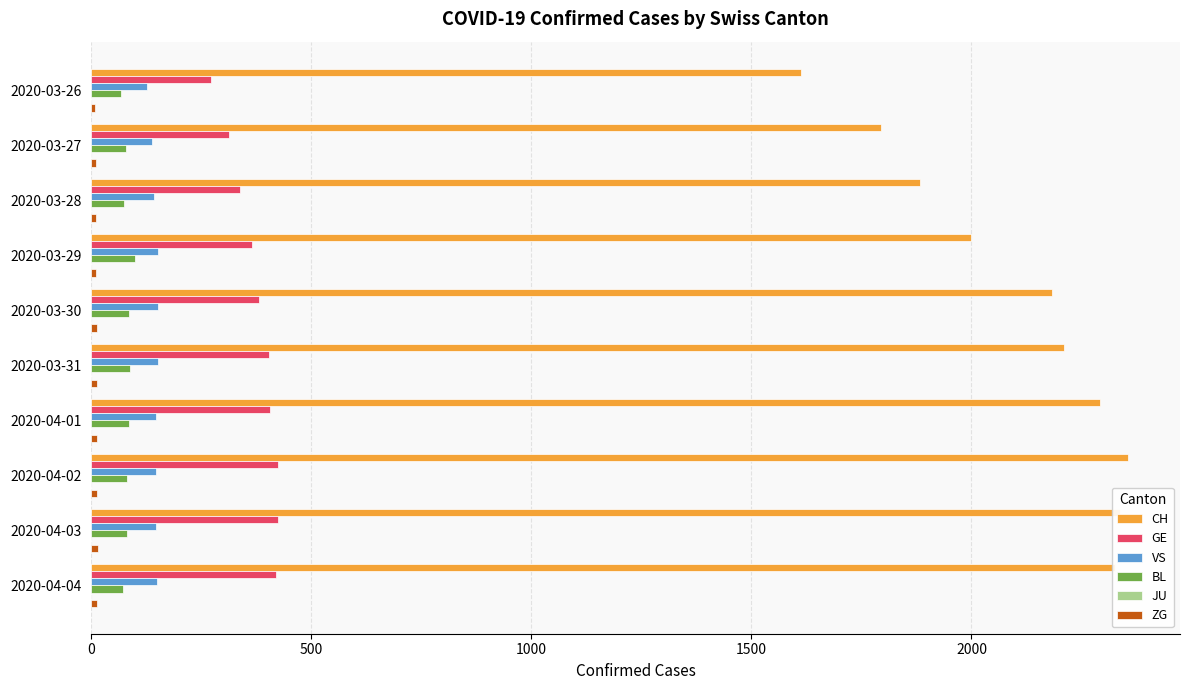

What is the lowest value of the BL series?

68